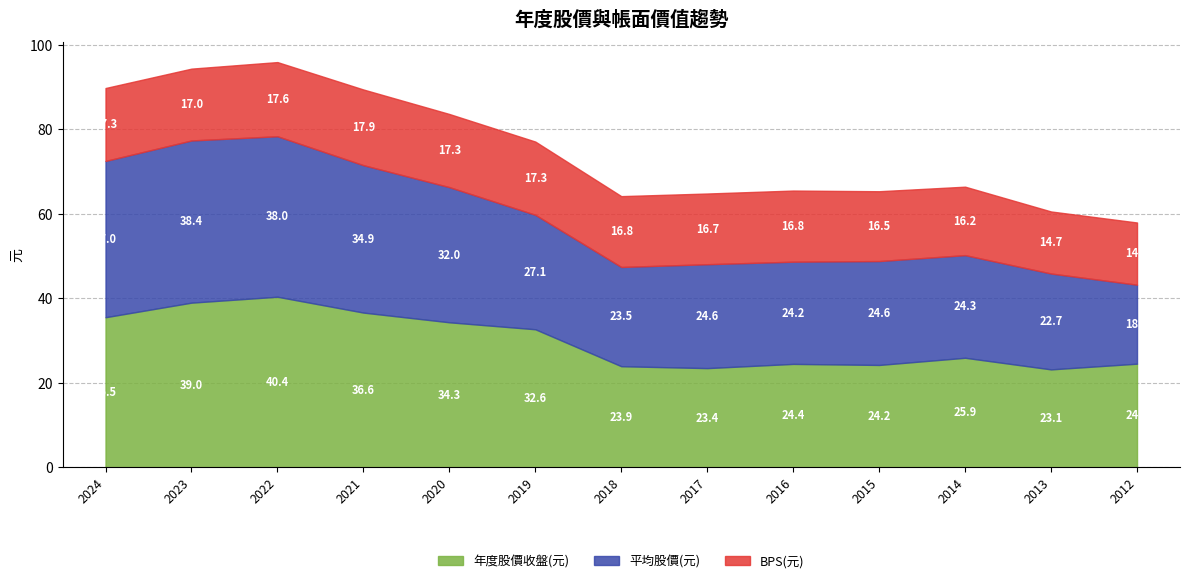

Does the chart display data point markers on the line(s)?

No